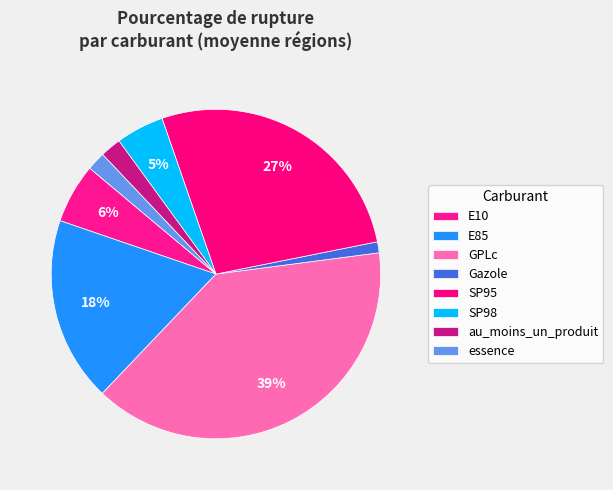

Count the number of slices in the pie.

8